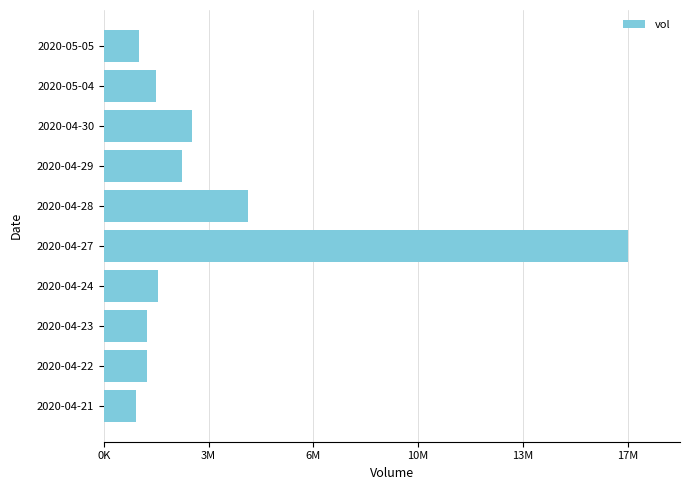

At which label is the value closest to 9218600?

2020-04-28